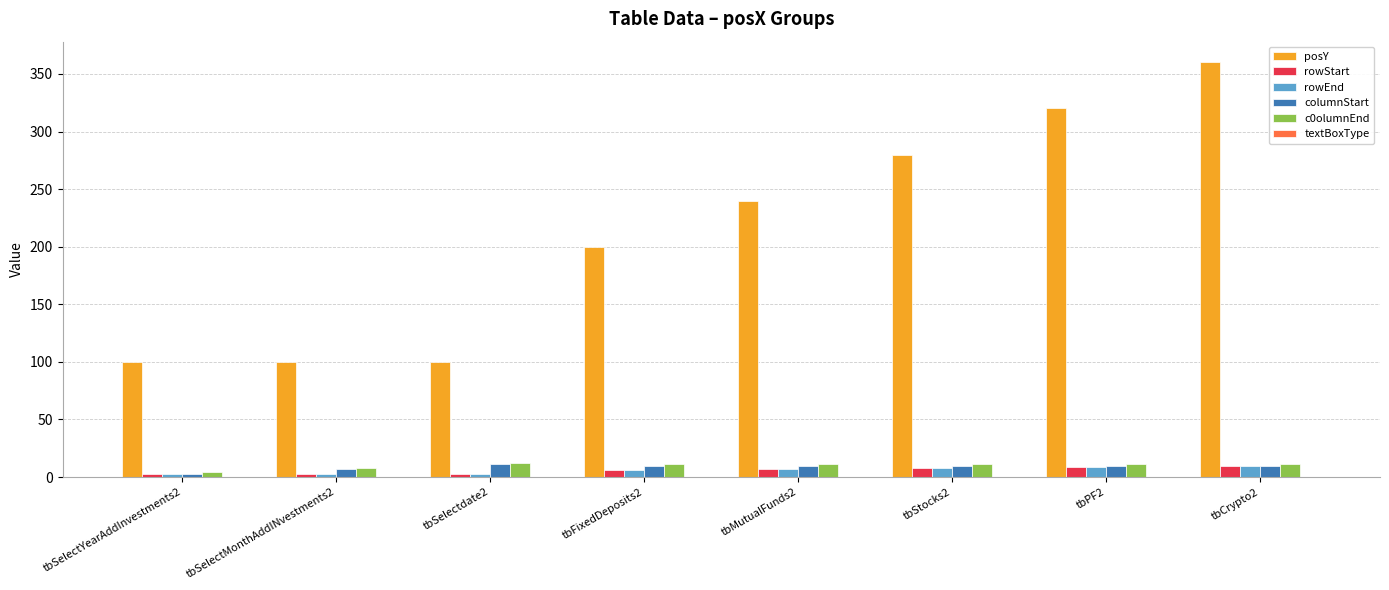

What is the label of the 4th bar from the right?

tbMutualFunds2